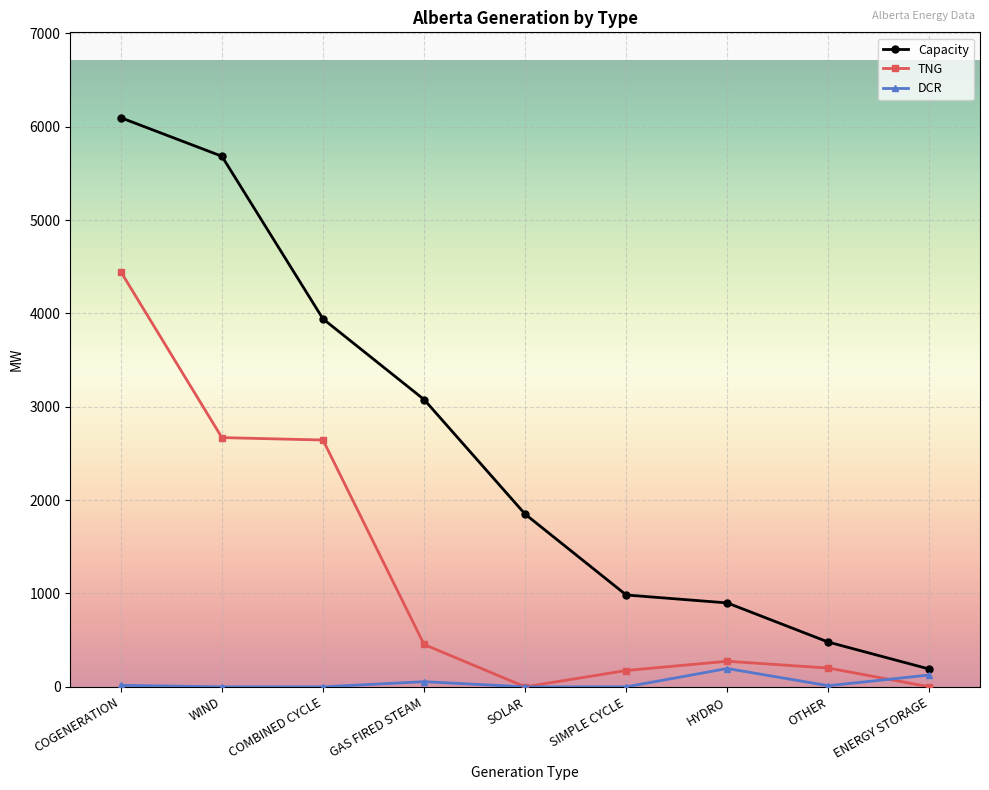

How many data points in Capacity are less than 1850?

4